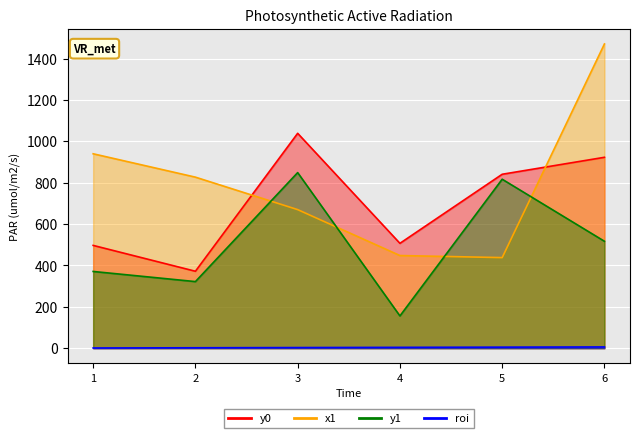

Which series has the widest spread of values?

x1